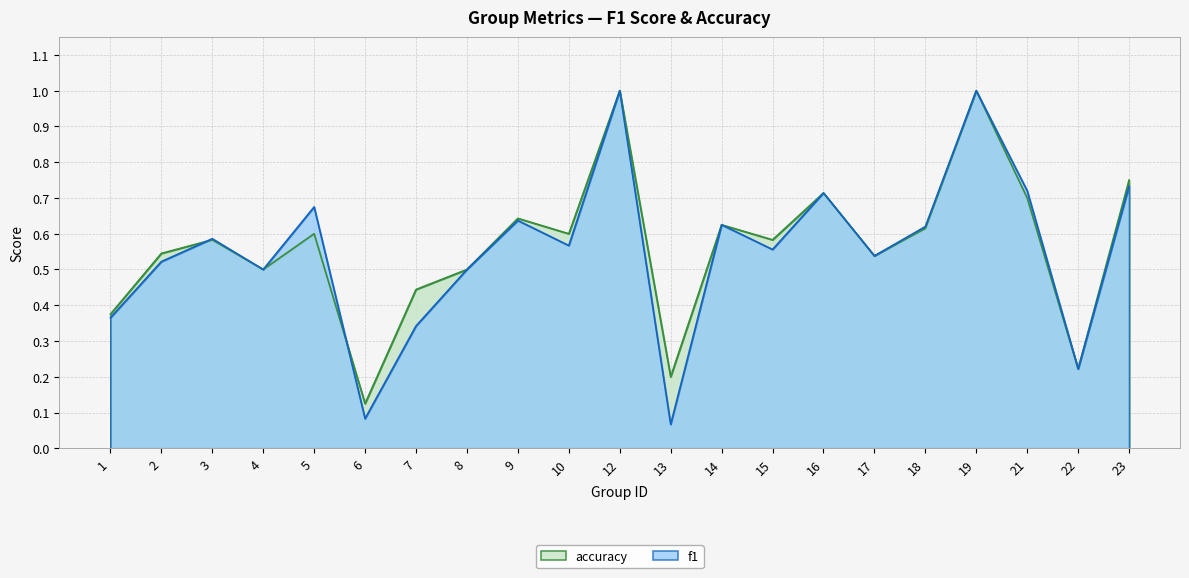

At which category is the sum across all series the highest?

12